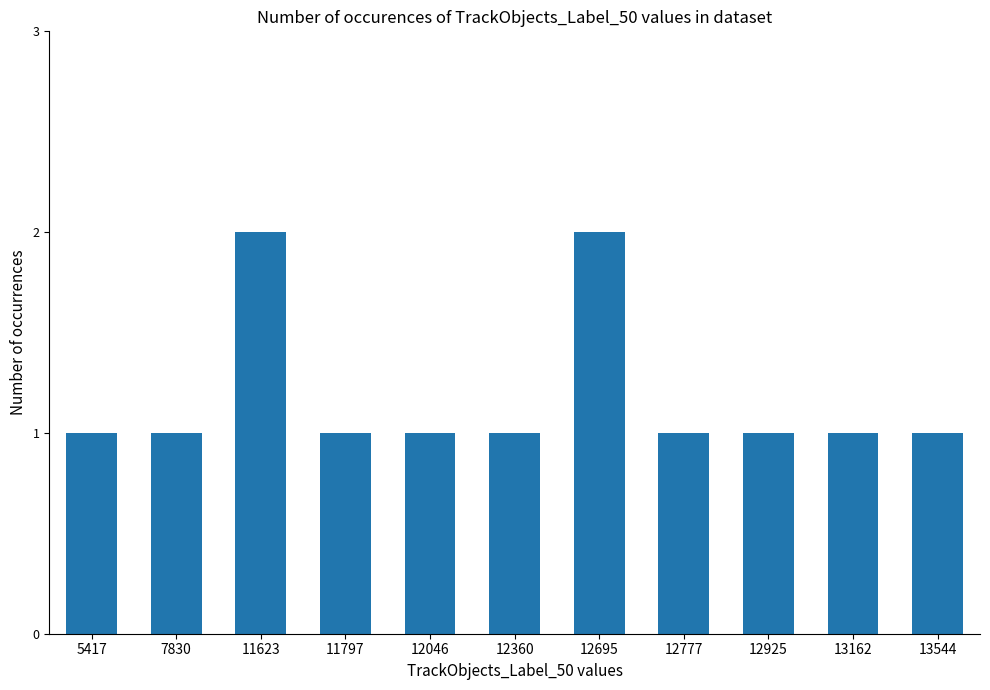

Reading left to right, extract all data points from this chart.

5417=1	7830=1	11623=2	11797=1	12046=1	12360=1	12695=2	12777=1	12925=1	13162=1	13544=1